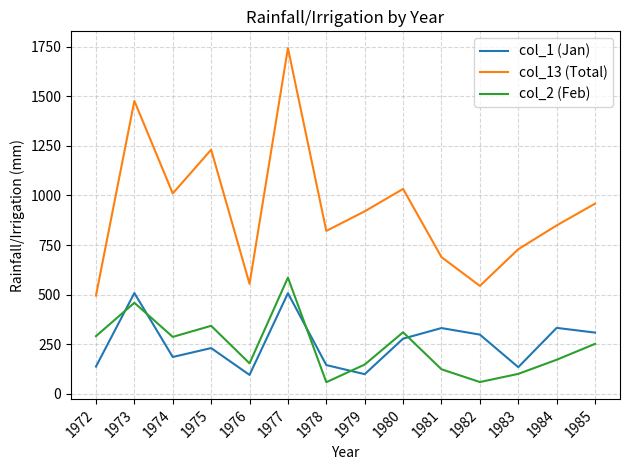

True or false: col_13 (Total) and col_2 (Feb) cross at least once.

False